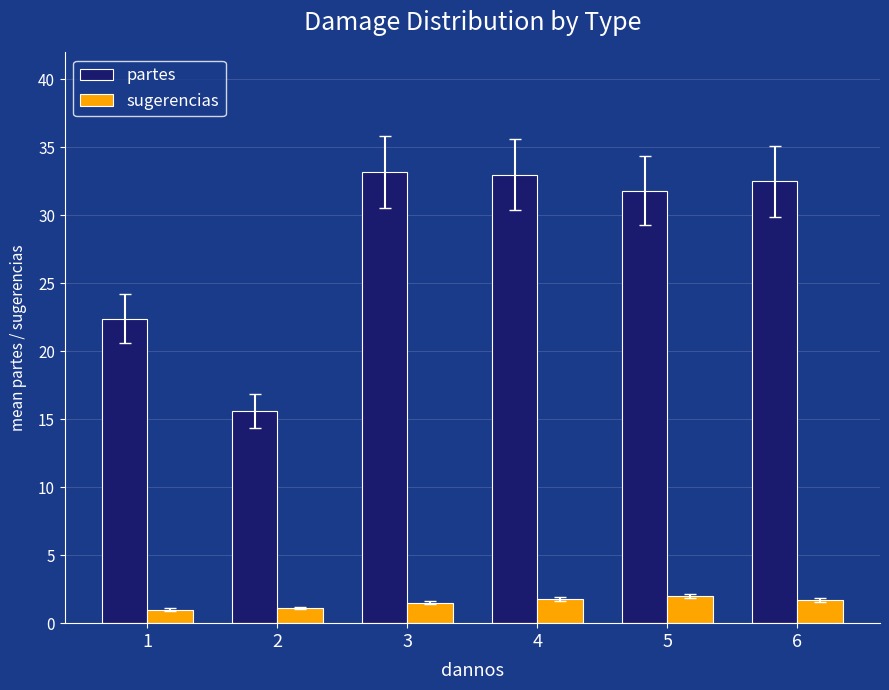

What is the minimum value for sugerencias?

1.0